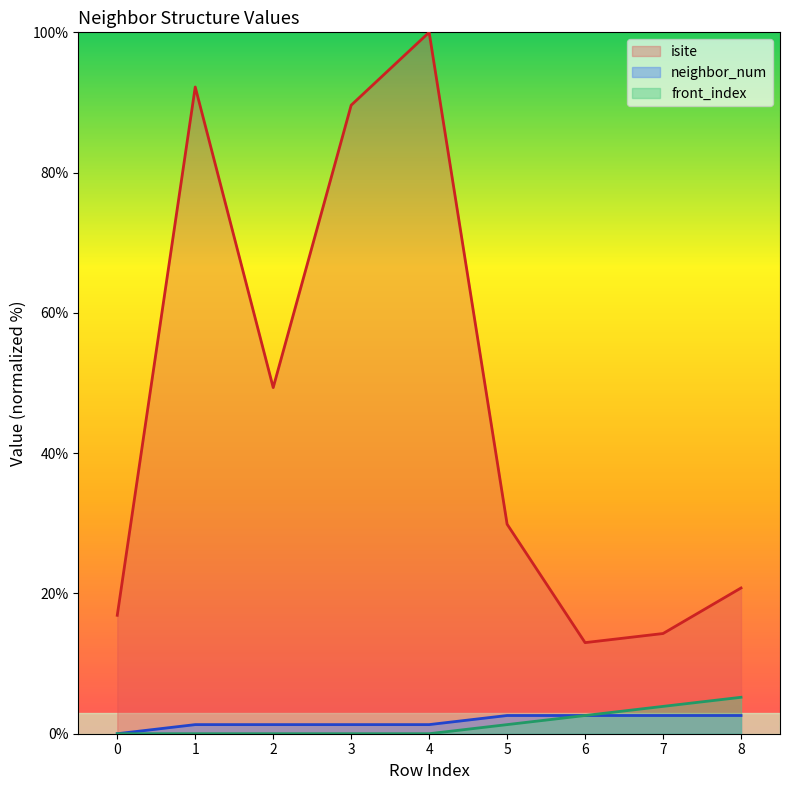

Rank the series by their maximum value, from lowest to highest.

neighbor_num, front_index, isite